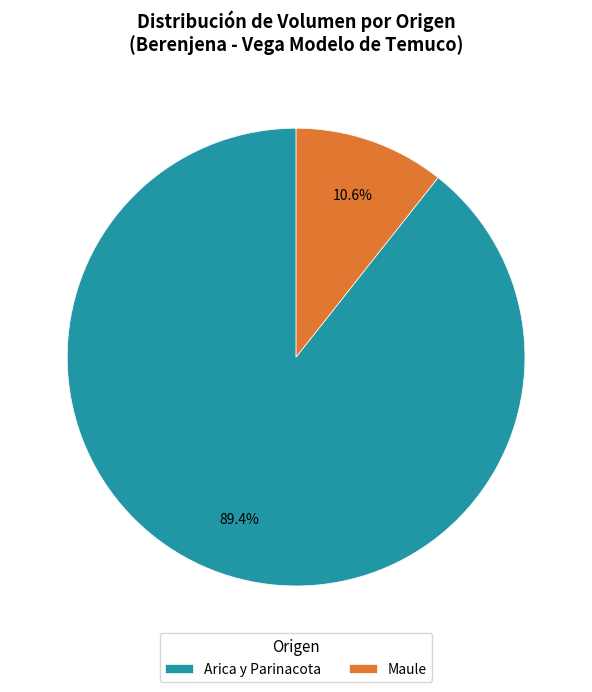

Which category has the smallest portion of the pie?

Maule